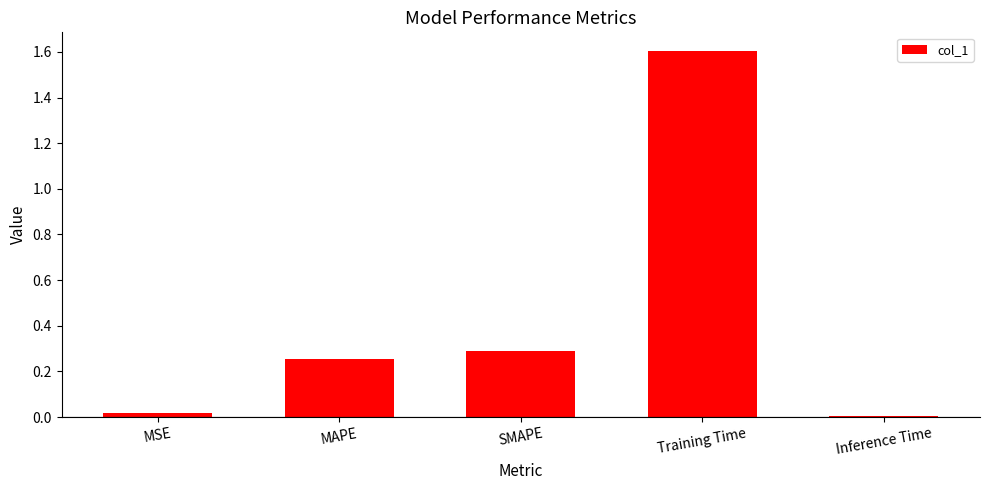

Is it true that the value at Training Time is 0.6?

False